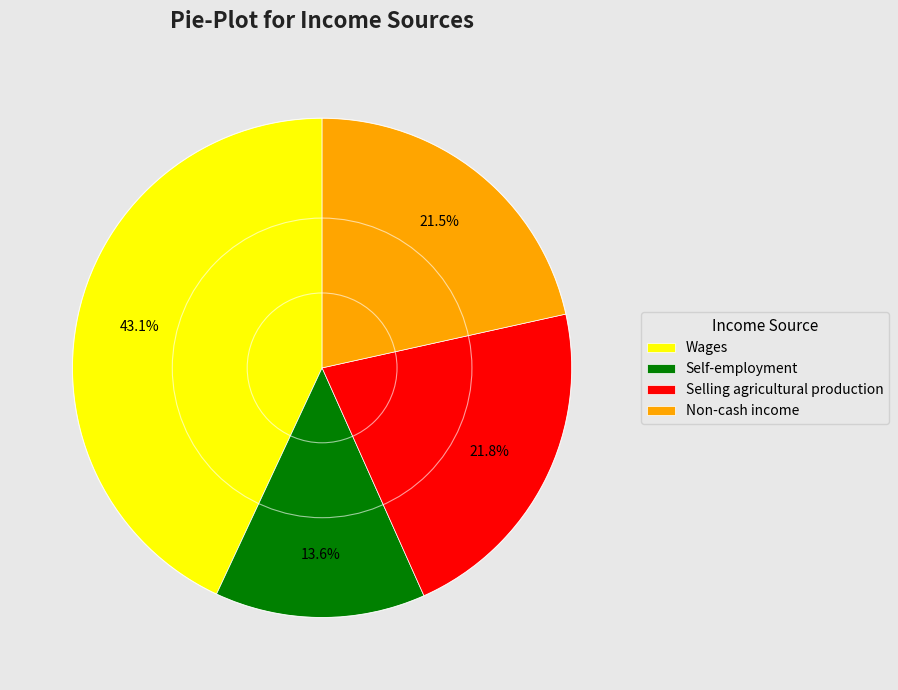

What portion of the pie excludes Non-cash income?

78.5%